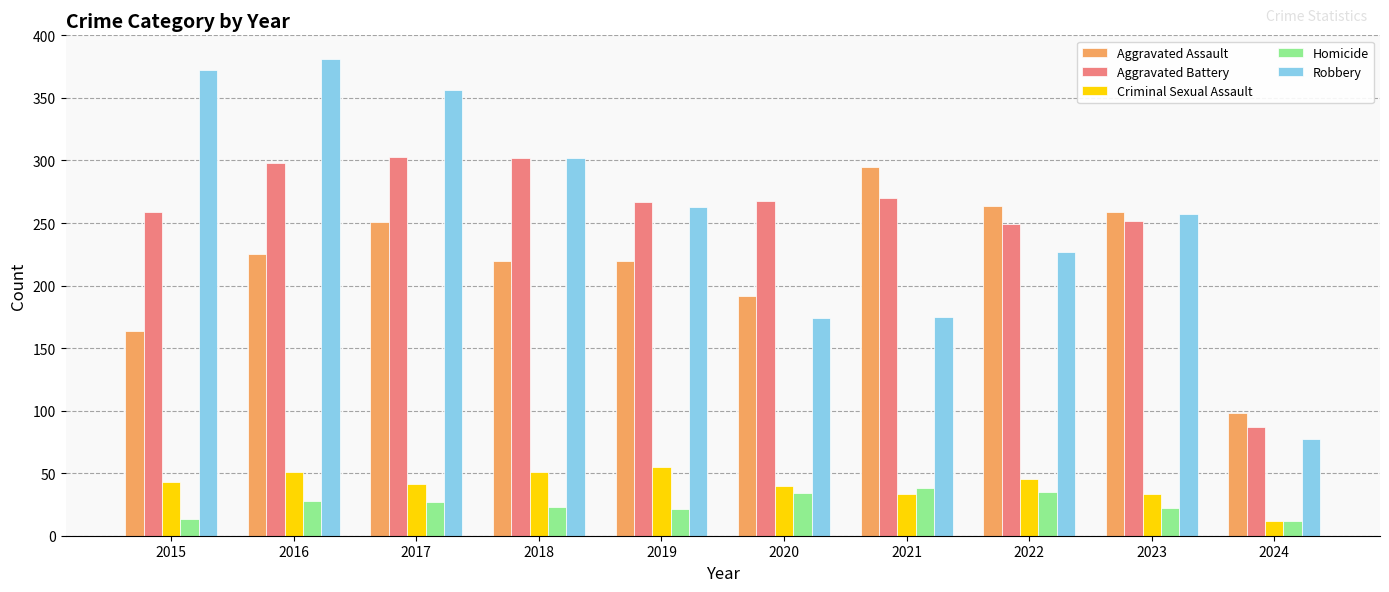

List the series in order of their peak value, highest first.

Robbery, Aggravated Battery, Aggravated Assault, Criminal Sexual Assault, Homicide